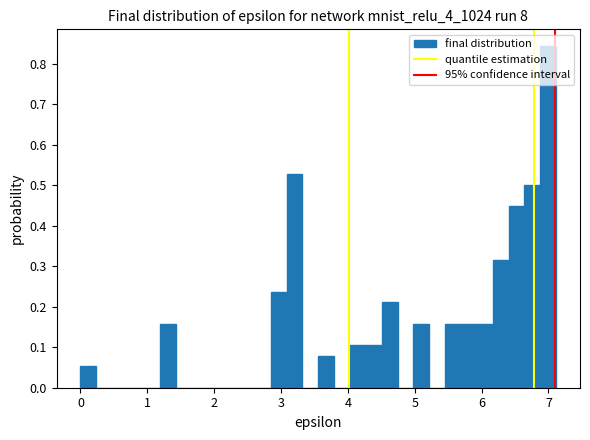

Read against the x-axis, roughly where is the centre of the tallest bar?

7.0